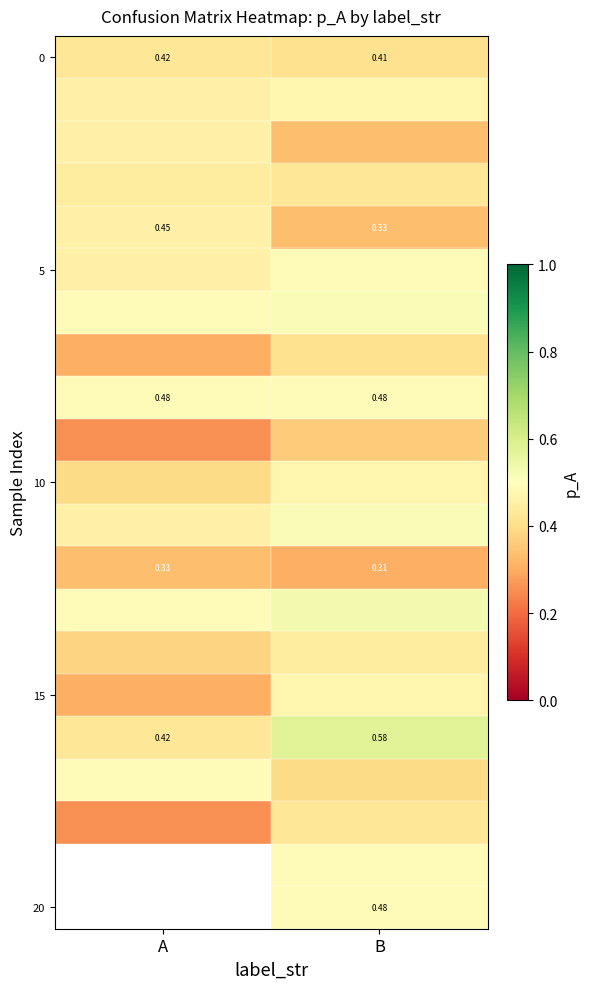

At which category is the sum across all series the highest?

B